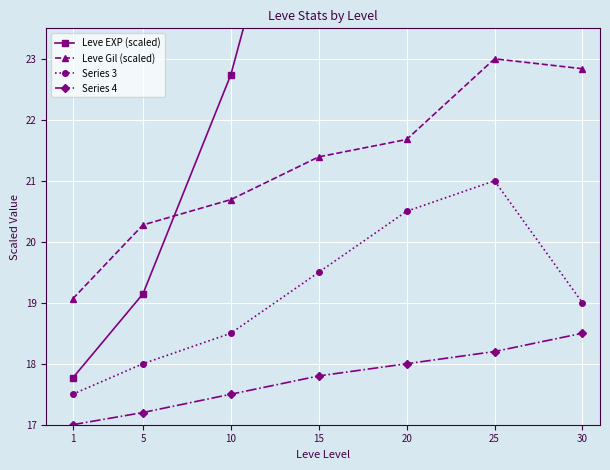

What is the difference between the second highest and second lowest values in the Series 3 series?

2.5